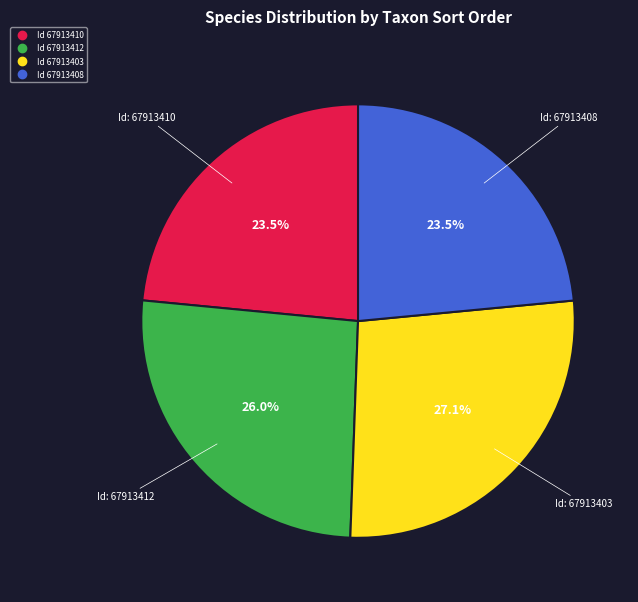

To the nearest percent, what is the difference between the largest and smallest slice percentages?

4%